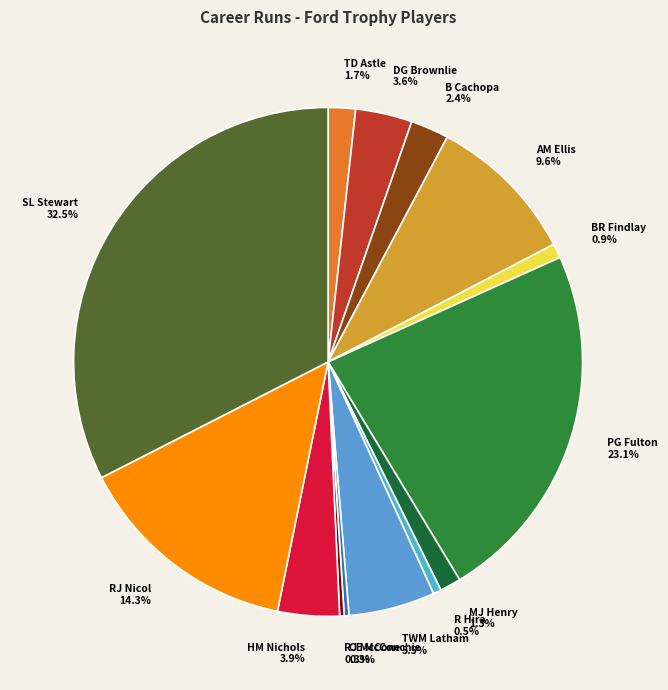

Combined, do CE McConchie and HM Nichols account for over 50%?

No